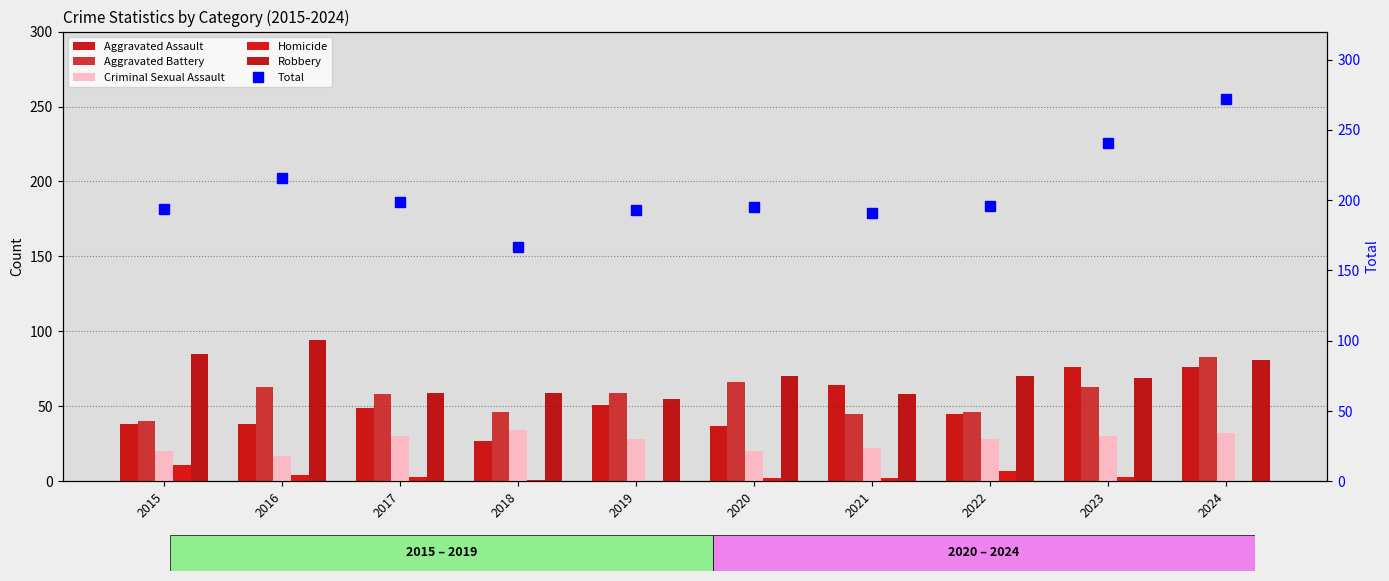

The Criminal Sexual Assault series shows 20 at 2017. True or false?

False